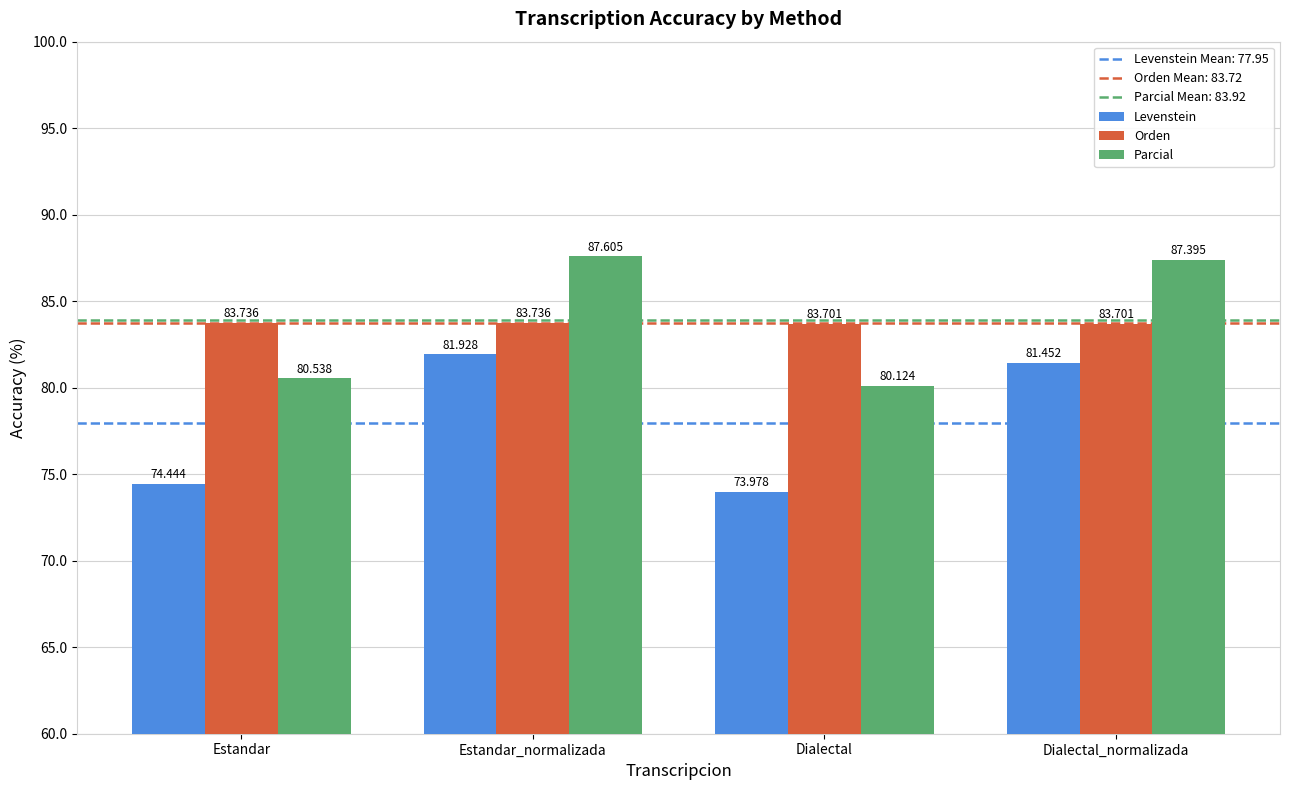

What is the highest value of the Parcial series?

87.6